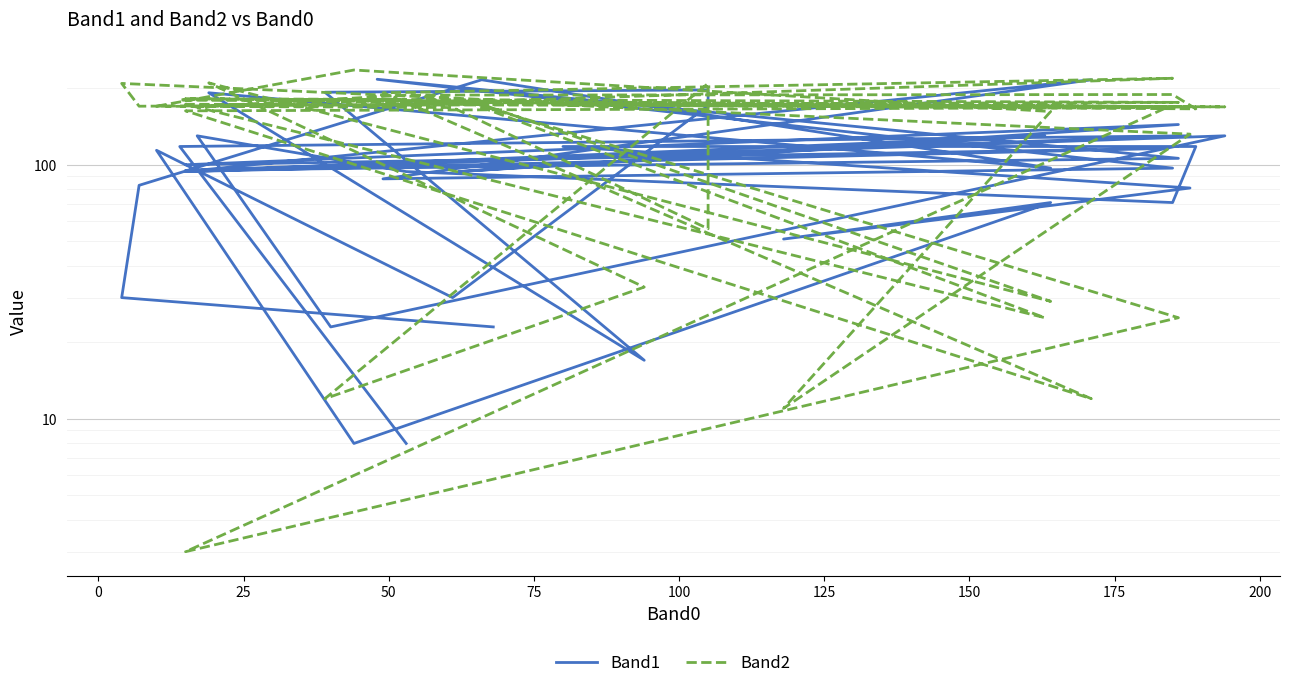

Where do Band1 and Band2 first cross each other?

25 and 50